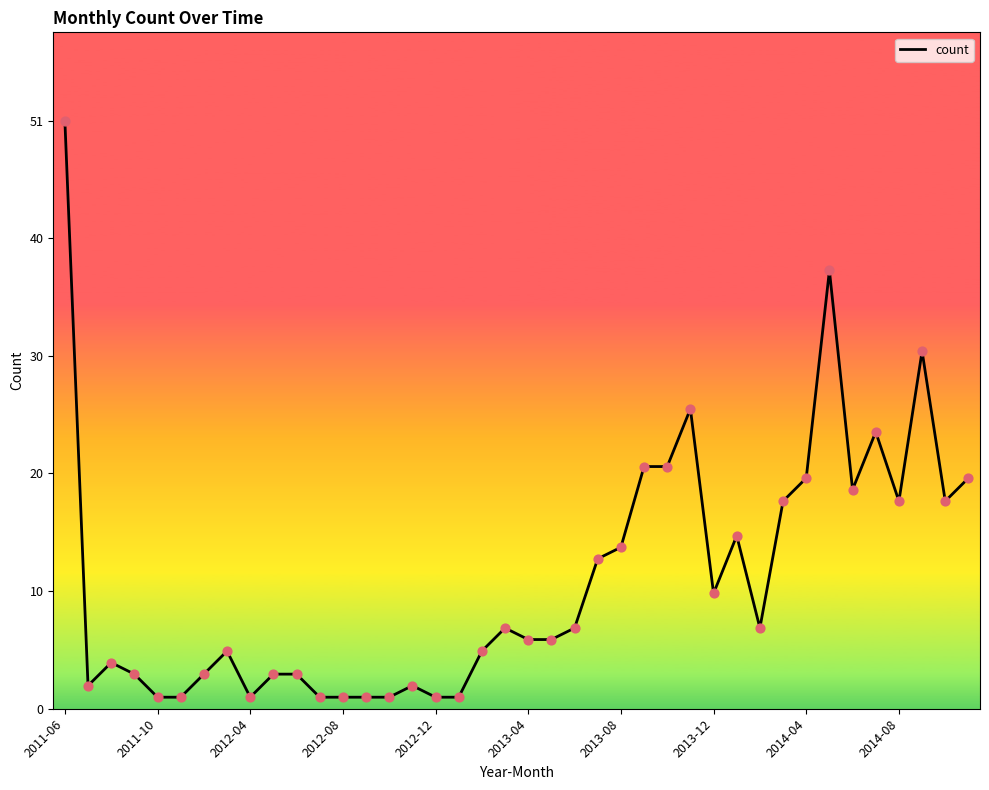

Does the chart have visible grid lines?

No